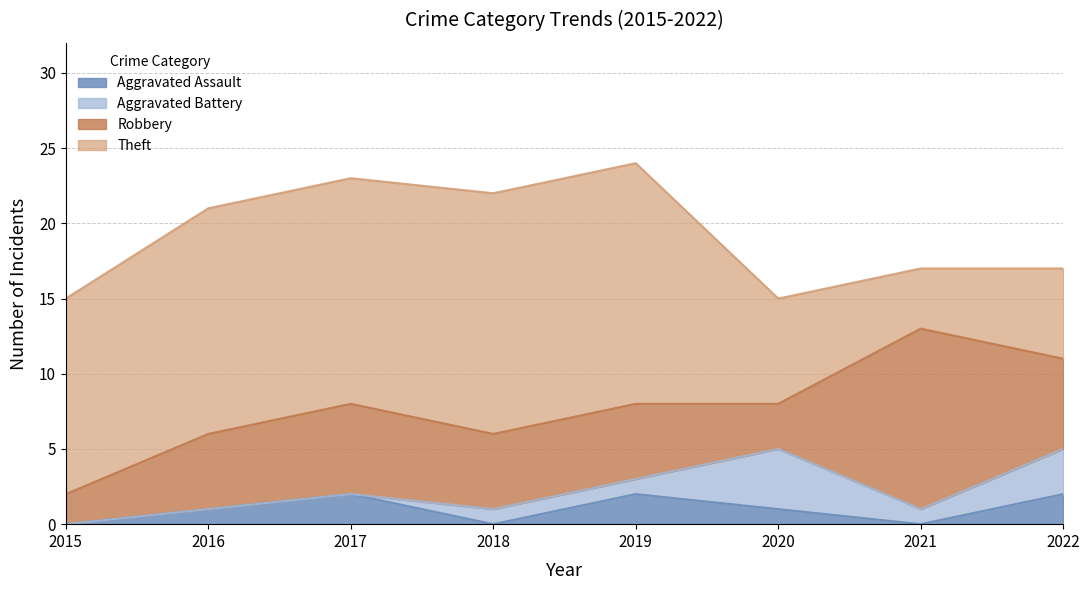

Reading left to right, extract all data points from this chart.

Aggravated Assault: 2015=0	2016=1	2017=2	2018=0	2019=2	2020=1	2021=0	2022=2
Aggravated Battery: 2015=0	2016=0	2017=0	2018=1	2019=1	2020=4	2021=1	2022=3
Robbery: 2015=2	2016=5	2017=6	2018=5	2019=5	2020=3	2021=12	2022=6
Theft: 2015=13	2016=15	2017=15	2018=16	2019=16	2020=7	2021=4	2022=6